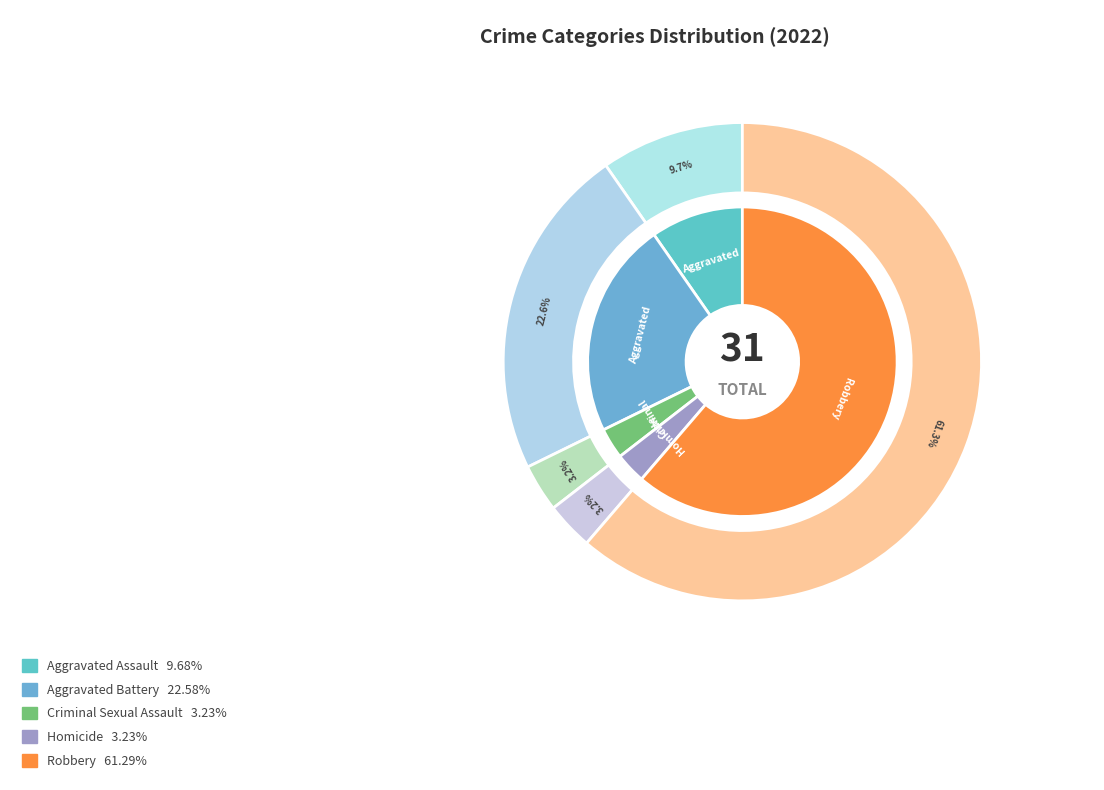

Between Criminal Sexual Assault and Aggravated Assault, which is larger?

Aggravated Assault